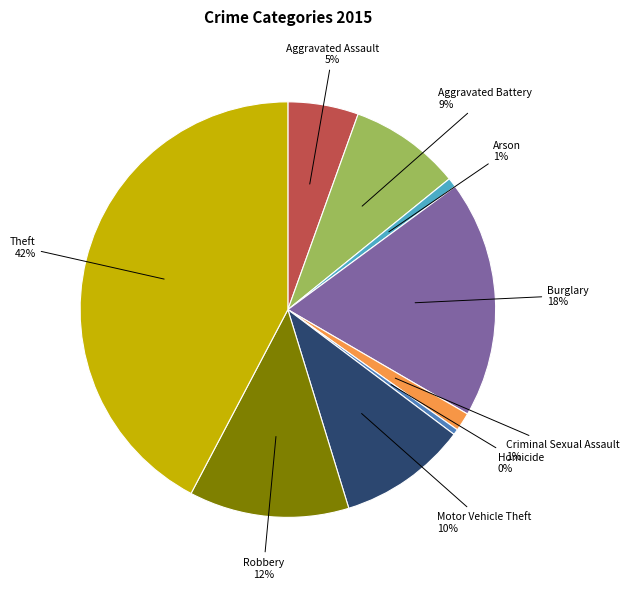

Combined, do Homicide and Burglary account for over 50%?

No